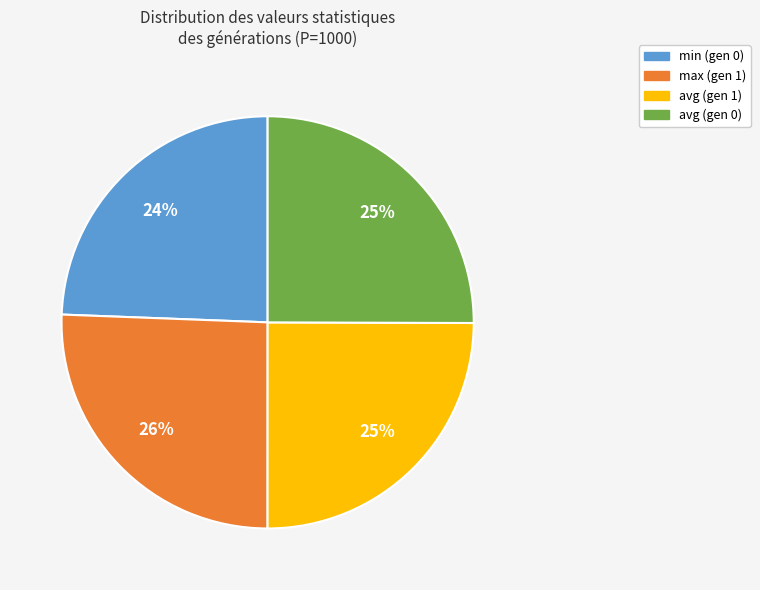

How many slices are in this pie chart?

4